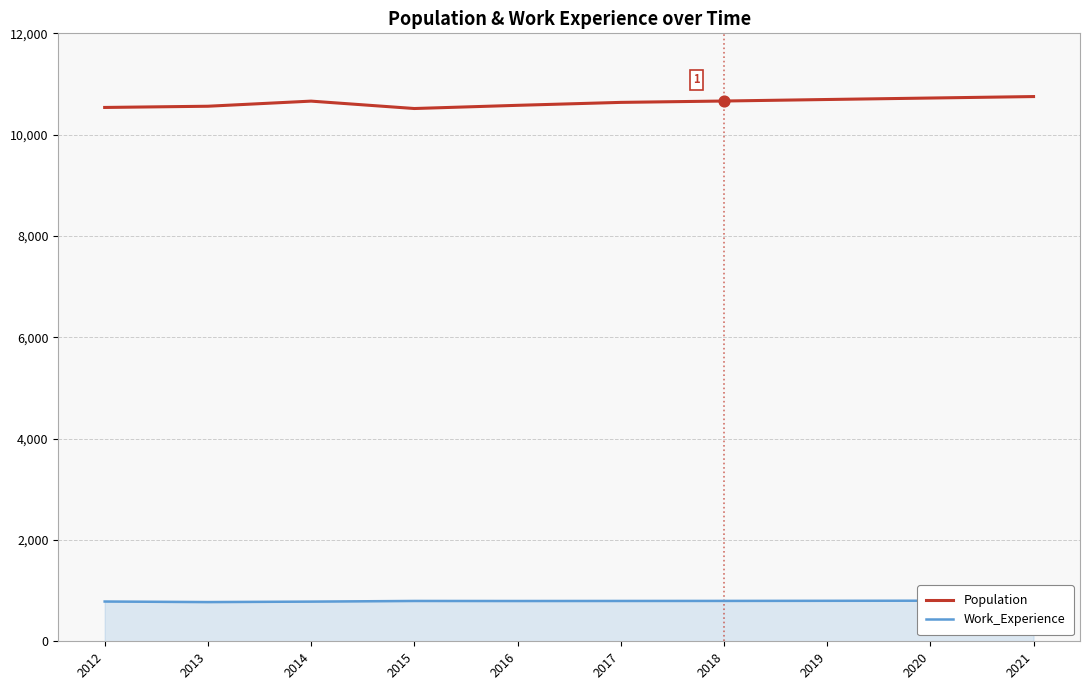

Which series has the largest total across all categories?

Population